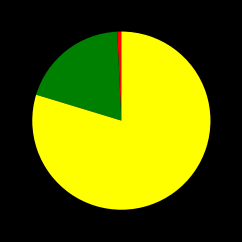

How many slices are in this pie chart?

3